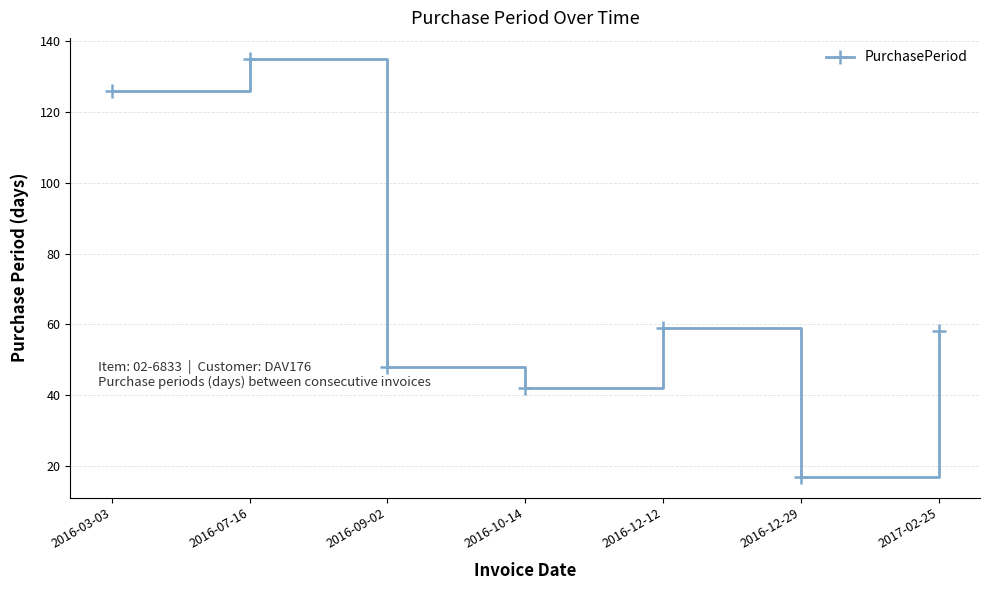

Where is the first local minimum?

2016-10-14